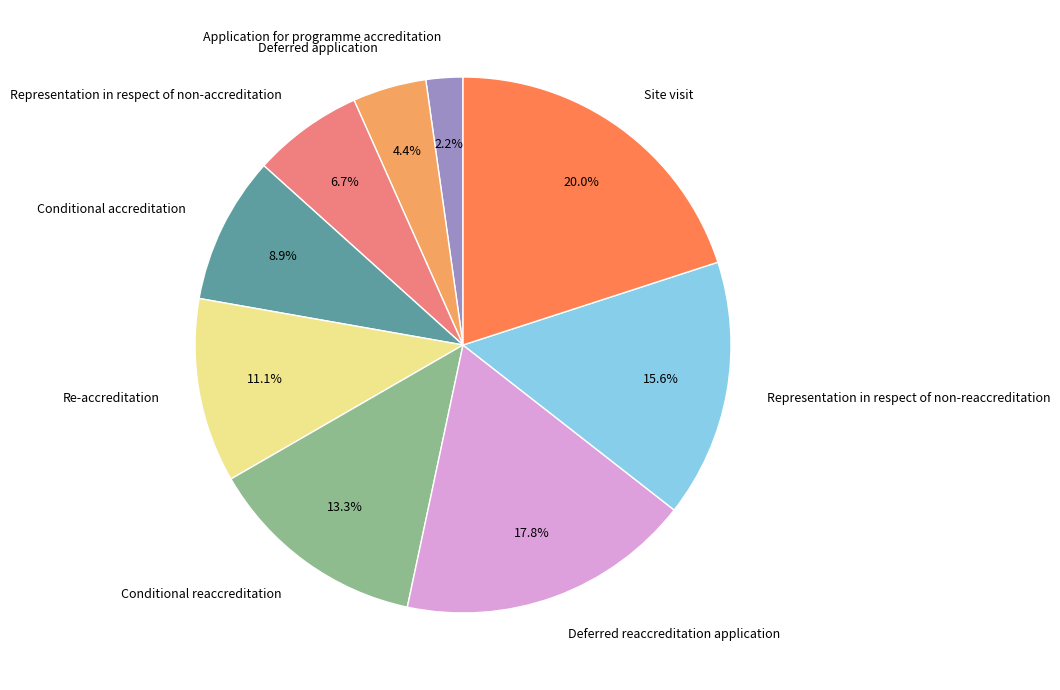

What percentage is the Deferred reaccreditation application slice, to the nearest percent?

18%